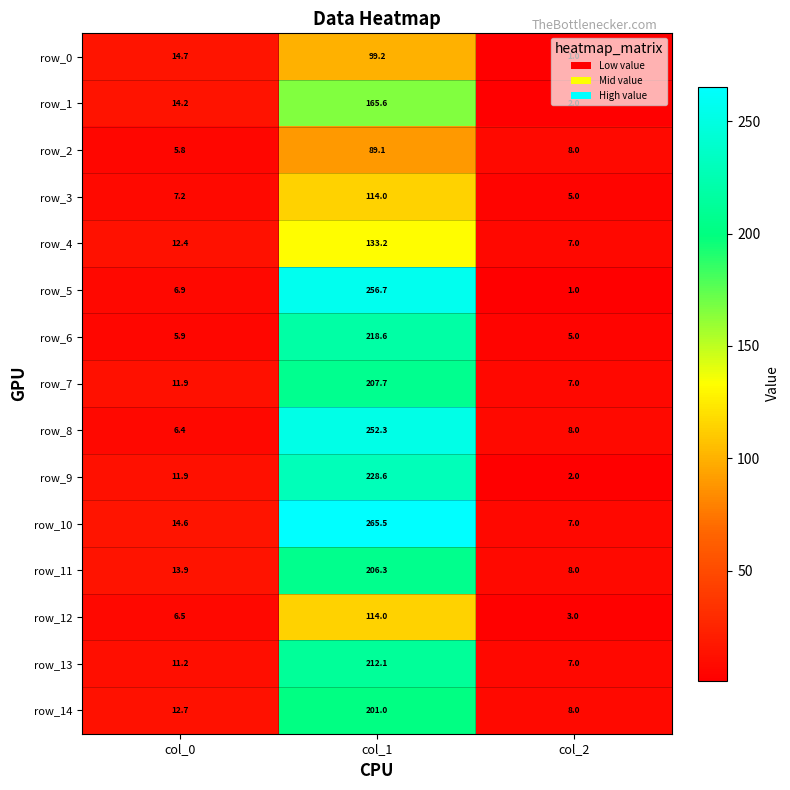

The row_2 series shows 89.1 at col_1. True or false?

True